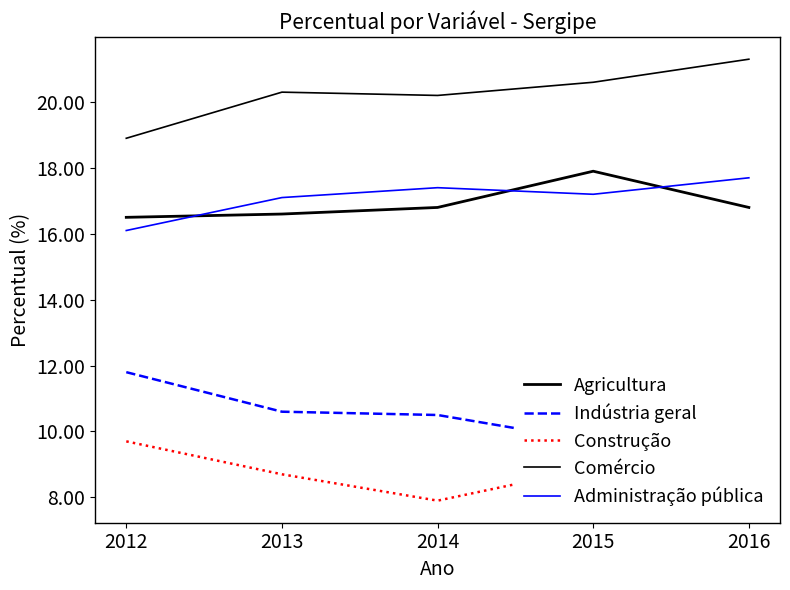

How many data points does each series have?

5